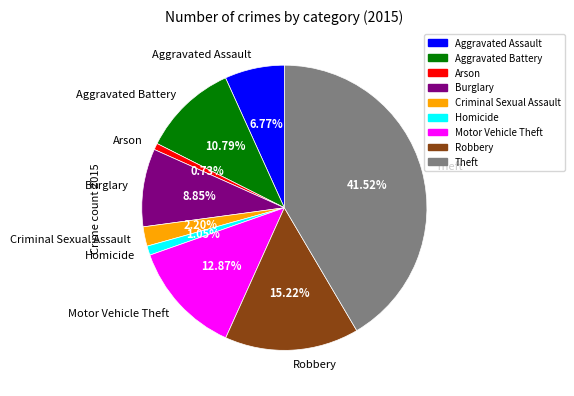

Which has a higher value, Arson or Burglary?

Burglary